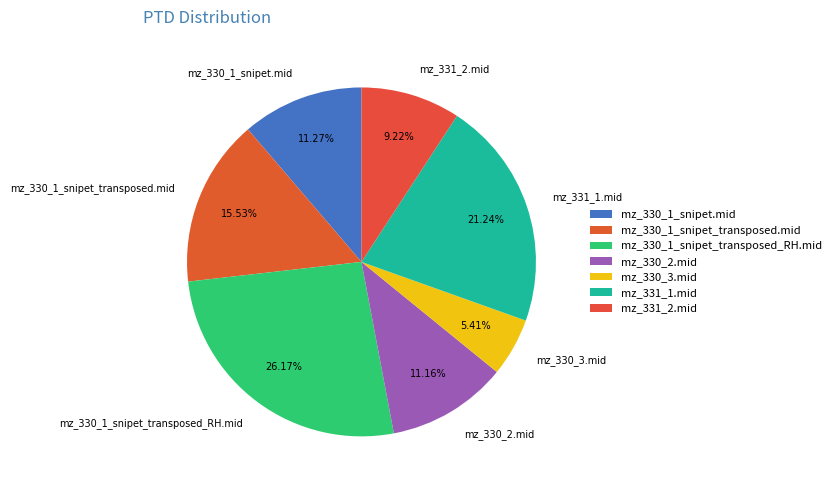

Combined, do mz_331_2.mid and mz_330_3.mid account for over 50%?

No